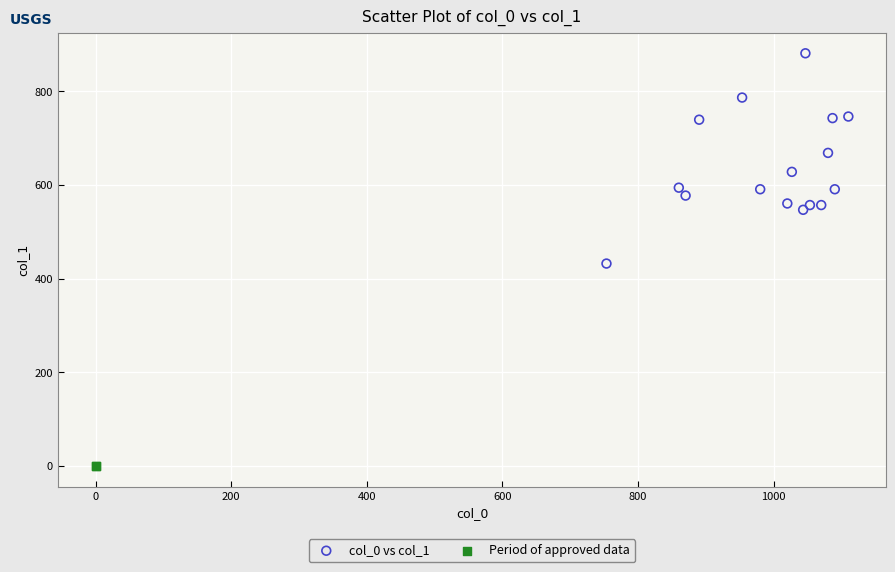

What are all the series names shown in the legend?

col_0 vs col_1, Period of approved data